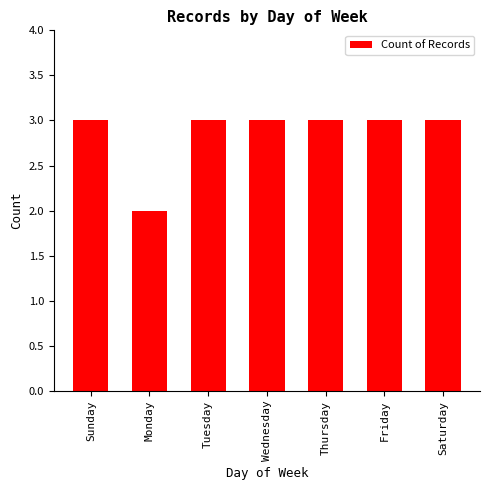

Reading left to right, transcribe all the data shown in this chart.

3	2	3	3	3	3	3